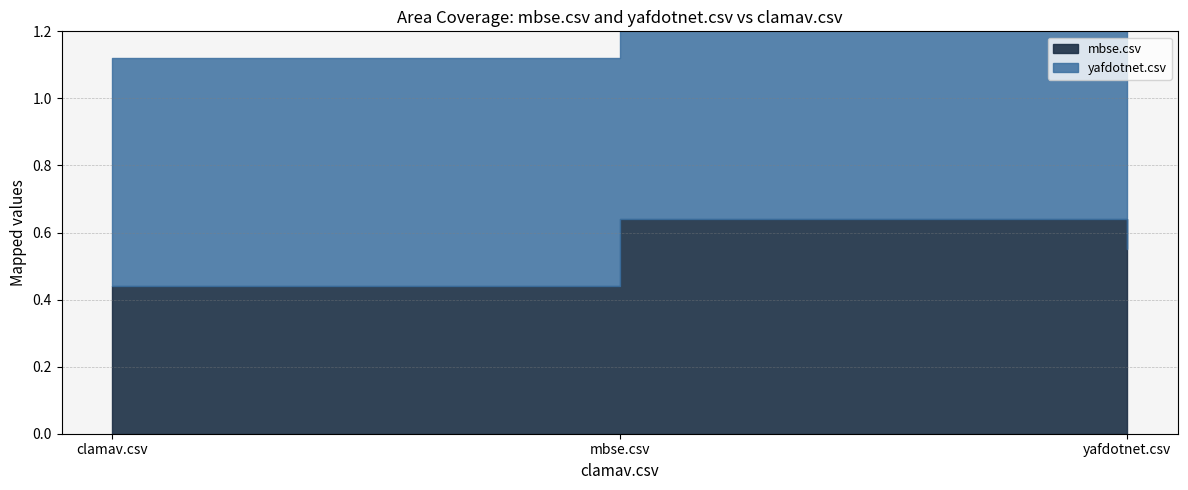

Reading left to right, what are all the values shown in this chart?

mbse.csv: 0.4	0.6	0.6
yafdotnet.csv: 0.7	0.9	0.4